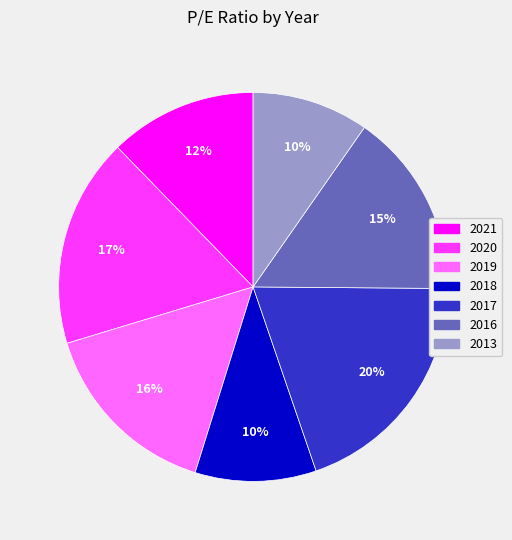

Is the sum of 2016 and 2019 greater than half?

No